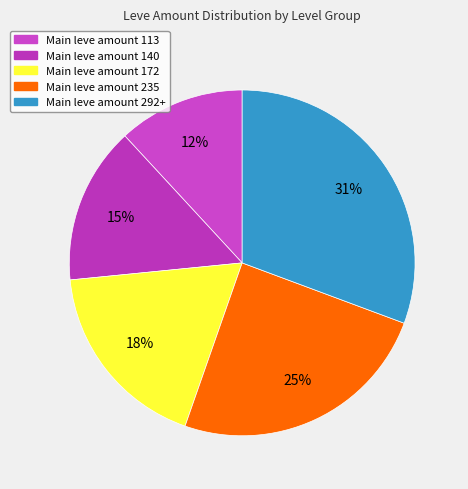

Count the number of slices in the pie.

5